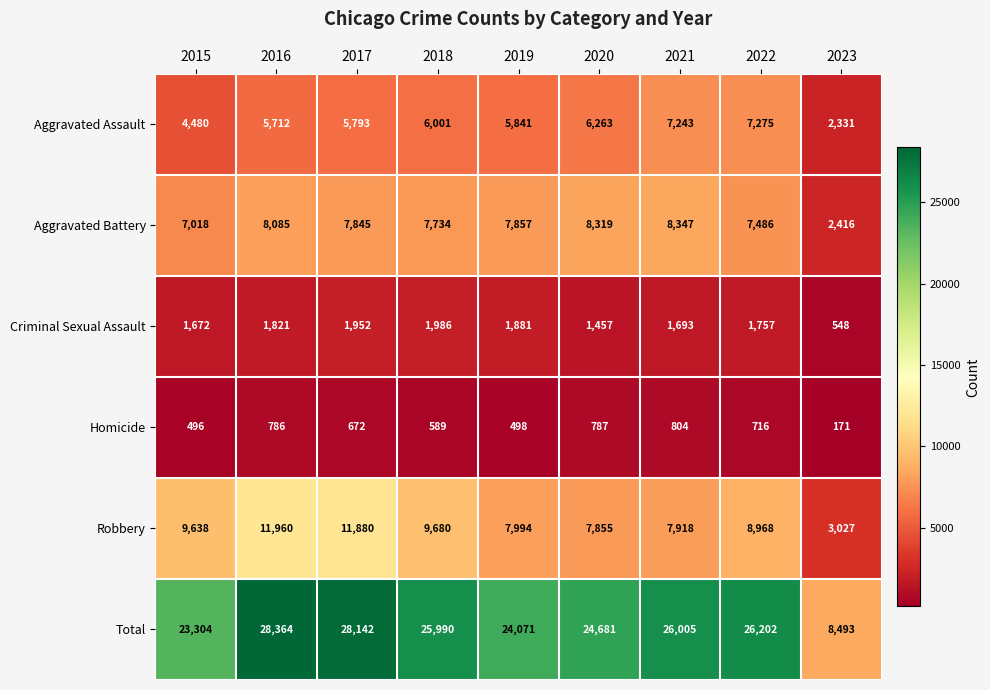

At which label does Homicide reach its minimum?

2023